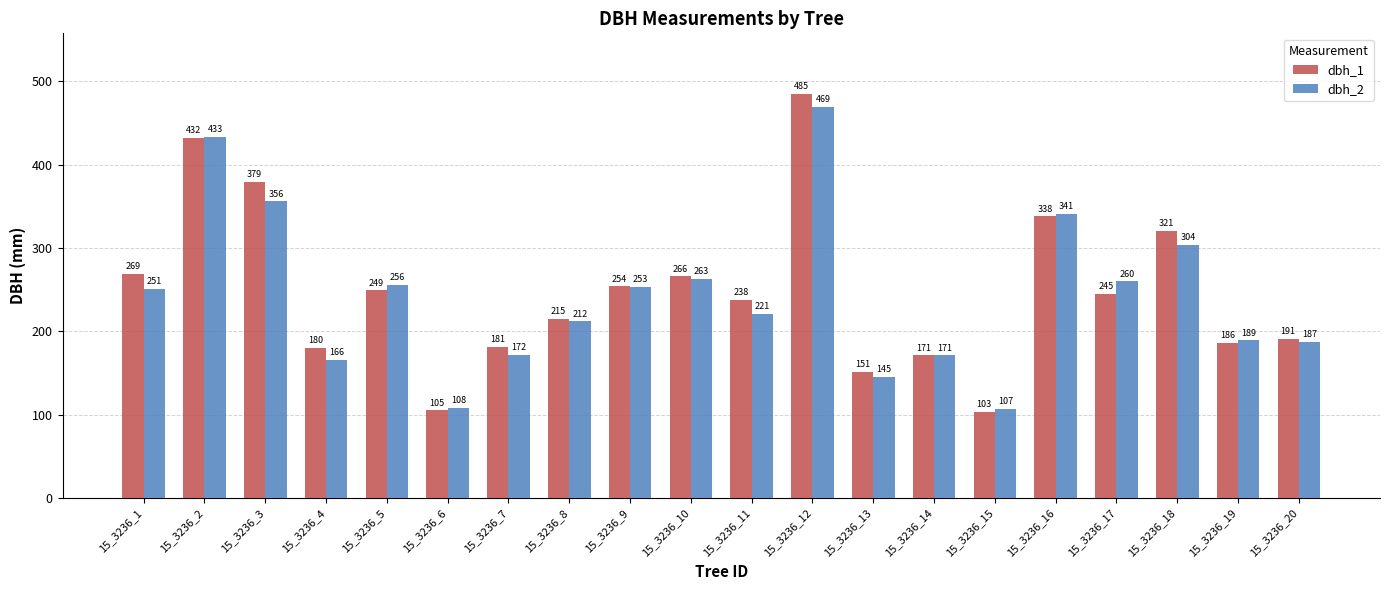

How many values in the dbh_2 series are below 251?

10